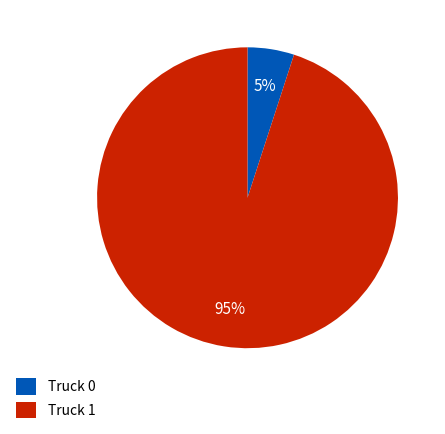

How many segments does this pie chart have?

2